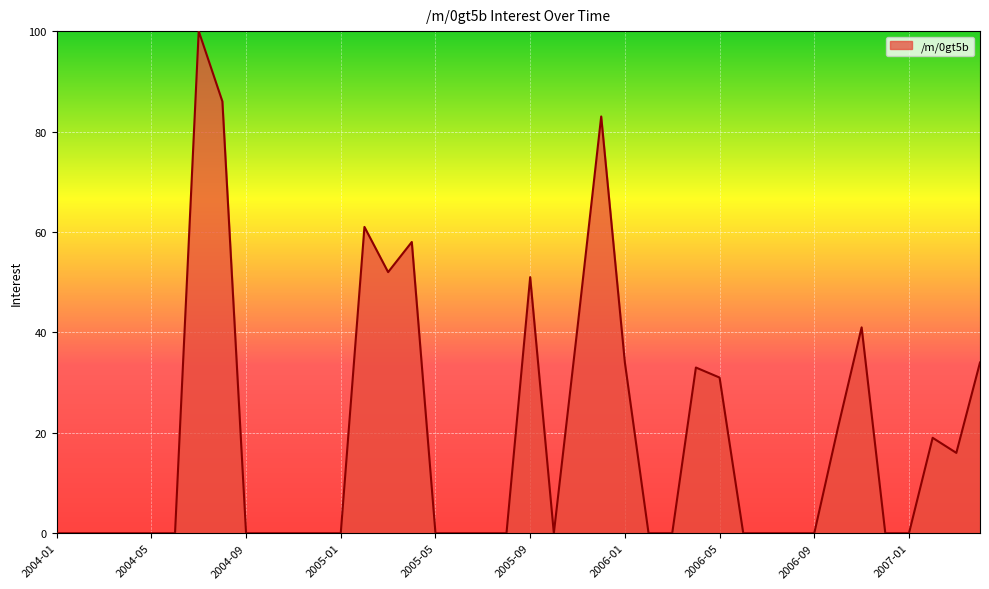

True or false: the data has more than 1 interior local peaks.

True